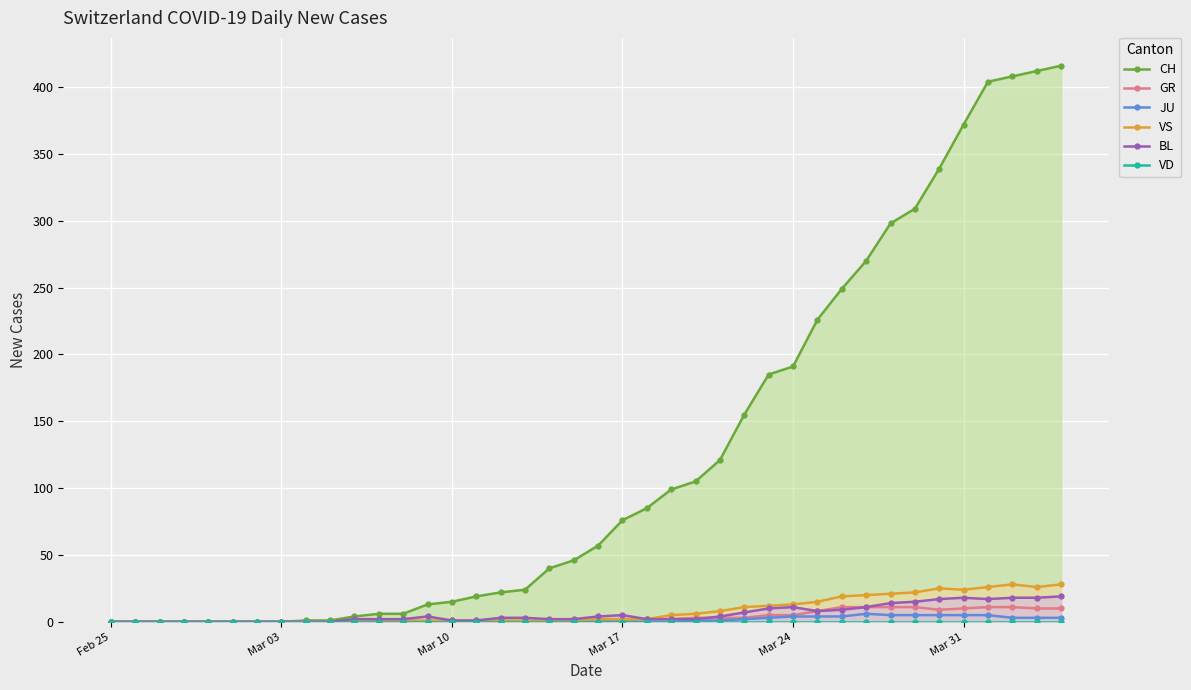

What is the maximum value for GR?

11